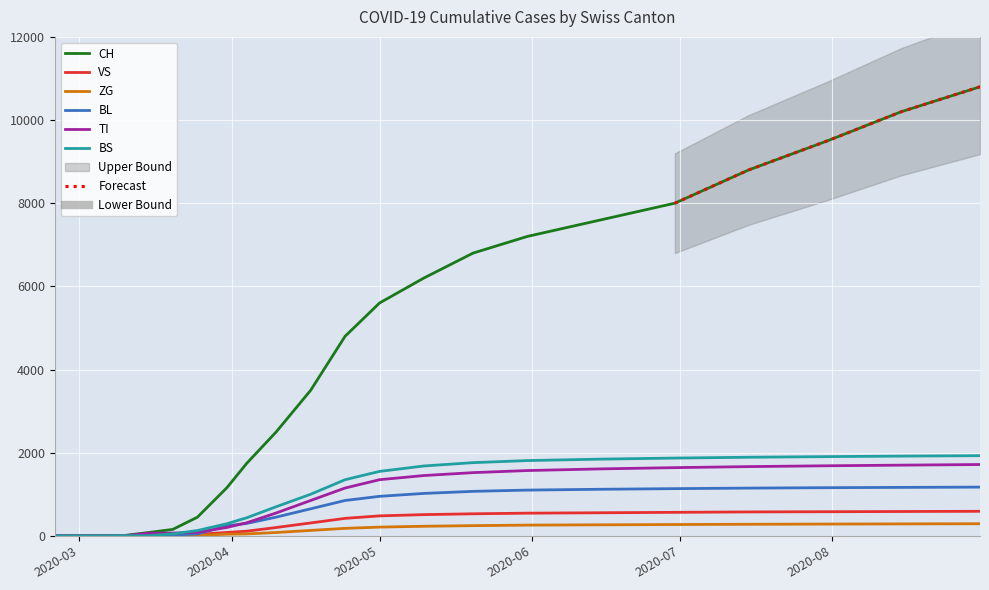

What position from the right is 2020-05-20?

8